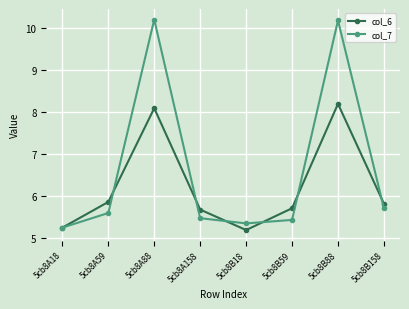

What position from the right is 5cb8A18?

8